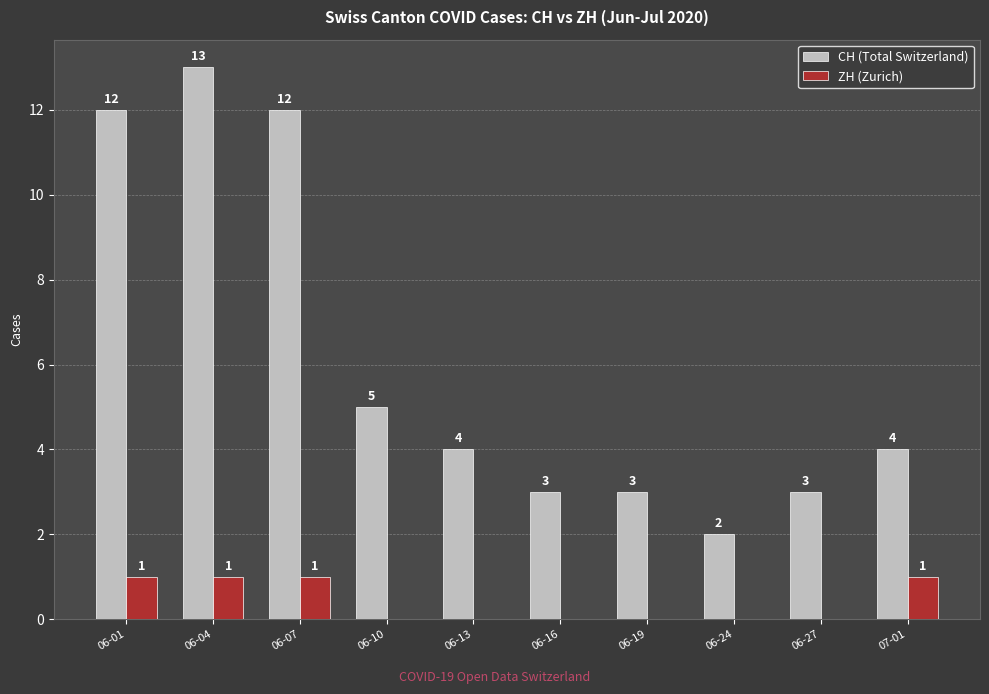

The value of ZH (Zurich) at 07-01 is 0. True or false?

False